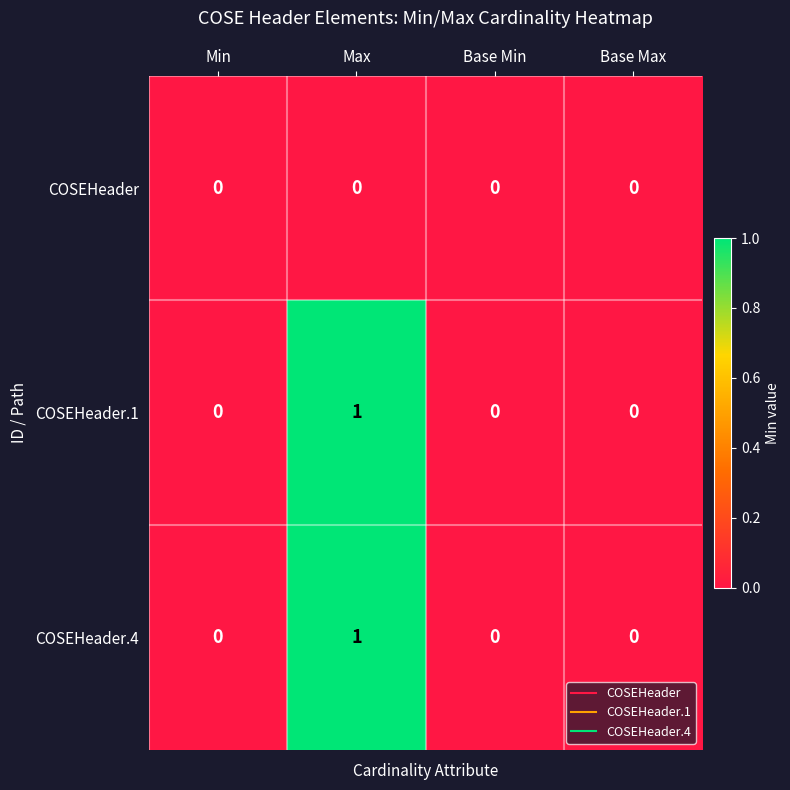

At which category is the sum across all series the highest?

Max